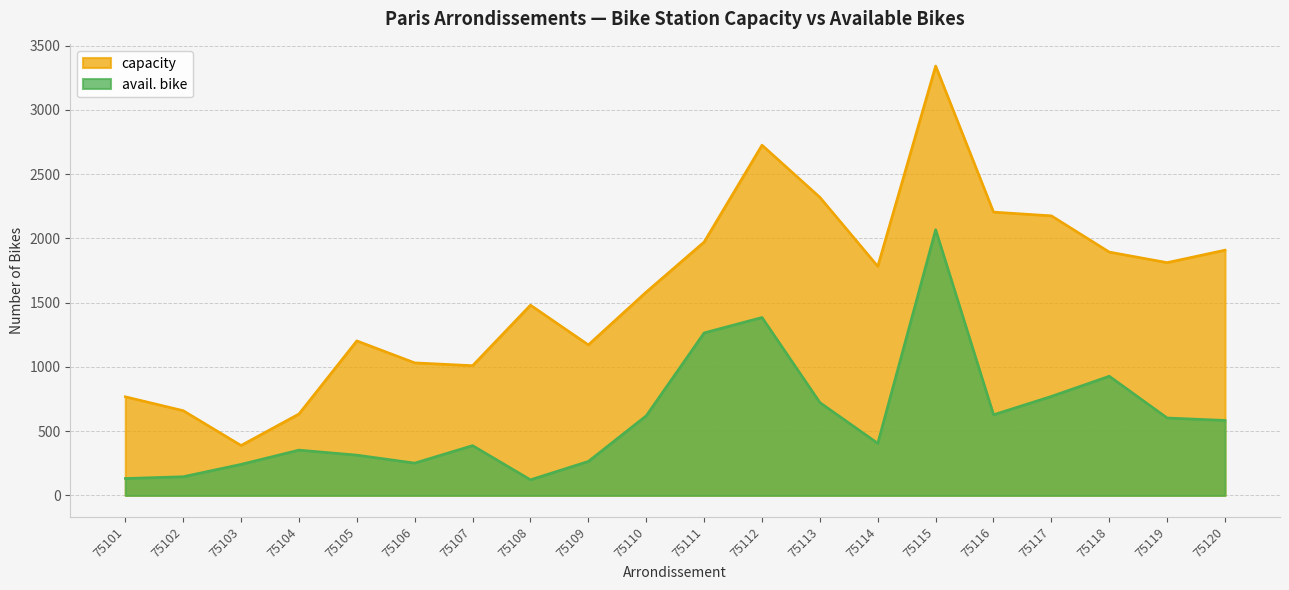

Where is the first local maximum for avail. bike?

75104